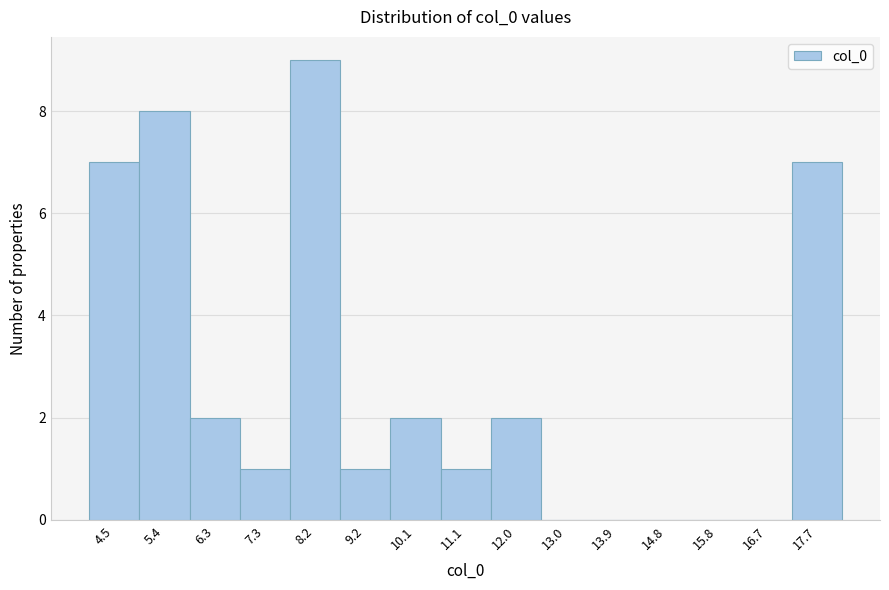

Reading left to right, transcribe all the data shown in this chart.

4.5=7	5.4=8	6.3=2	7.3=1	8.2=9	9.2=1	10.1=2	11.1=1	12.0=2	13.0=0	13.9=0	14.8=0	15.8=0	16.7=0	17.7=7